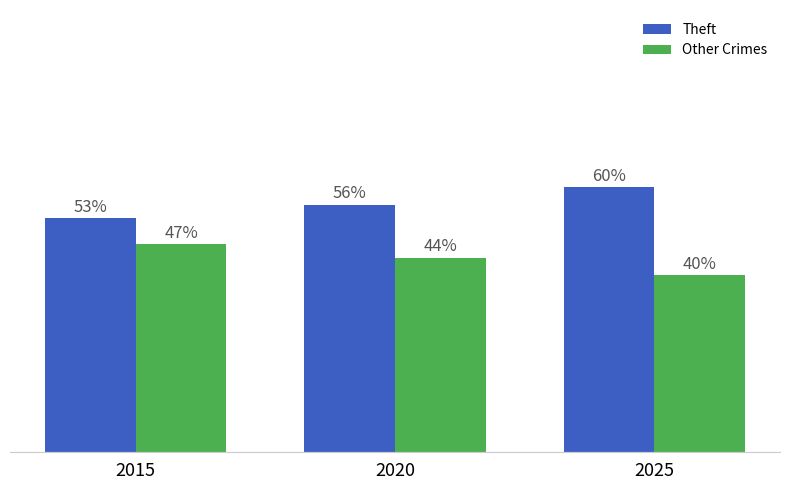

Is the value of Theft at 2025 greater than the value of Other Crimes at 2020?

Yes